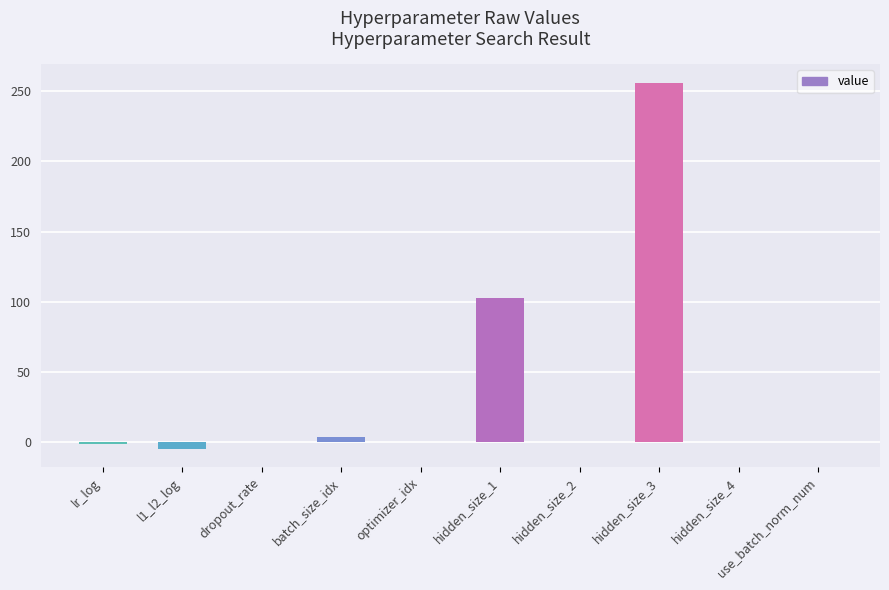

Where is the data nearest to the value 125?

hidden_size_1